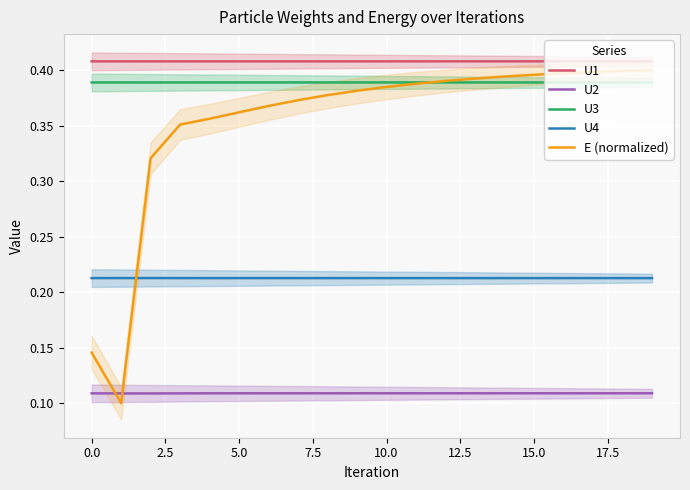

True or false: E (normalized) has a value of 0.2 at 11.

False